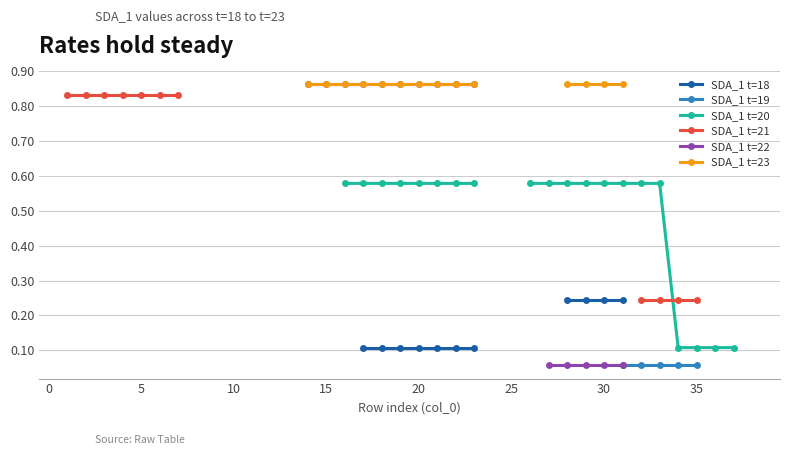

What is the label of the 36th point from the right?

15